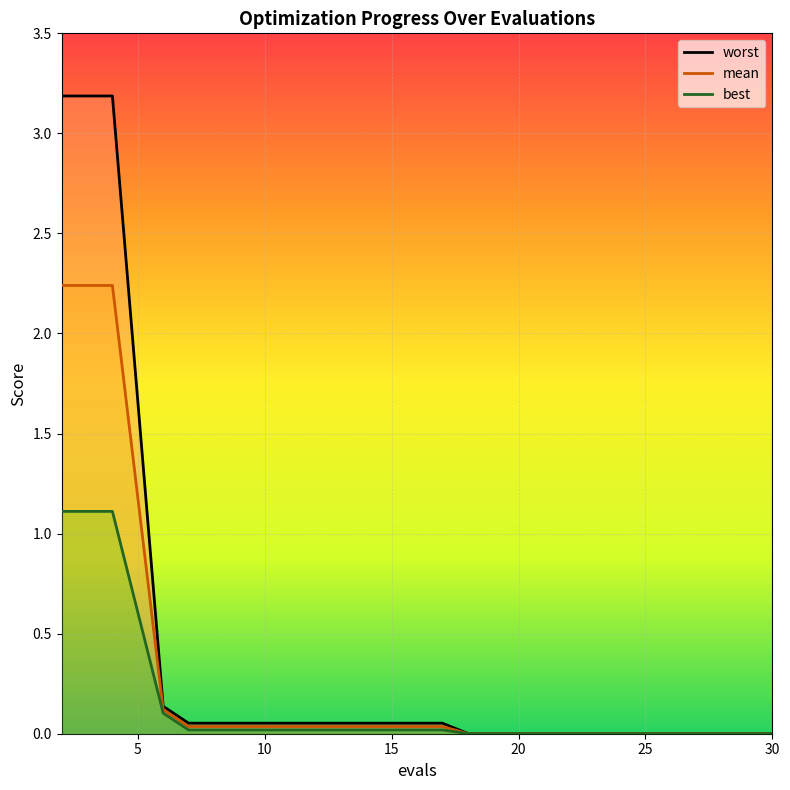

Reading left to right, what are all the values shown in this chart?

mean: 2=2.2	4=2.2	6=0.1	7=0.0	9=0.0	11=0.0	13=0.0	15=0.0	17=0.0	18=0.0	20=0.0	22=0.0	24=0.0	26=0.0	28=0.0	30=0.0
best: 2=1.1	4=1.1	6=0.1	7=0.0	9=0.0	11=0.0	13=0.0	15=0.0	17=0.0	18=0.0	20=0.0	22=0.0	24=0.0	26=0.0	28=0.0	30=0.0
worst: 2=3.2	4=3.2	6=0.1	7=0.1	9=0.1	11=0.1	13=0.1	15=0.1	17=0.1	18=0.0	20=0.0	22=0.0	24=0.0	26=0.0	28=0.0	30=0.0